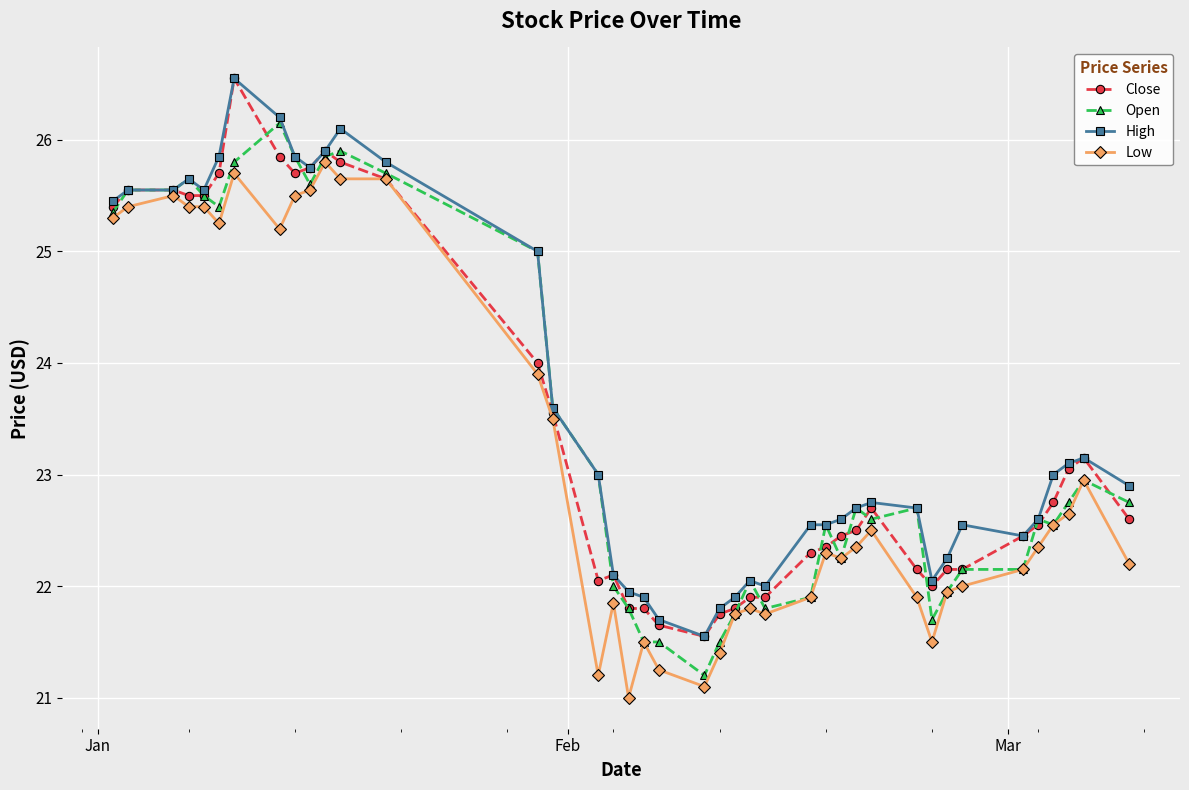

True or false: Close has more than 1 points higher than both neighbors.

True